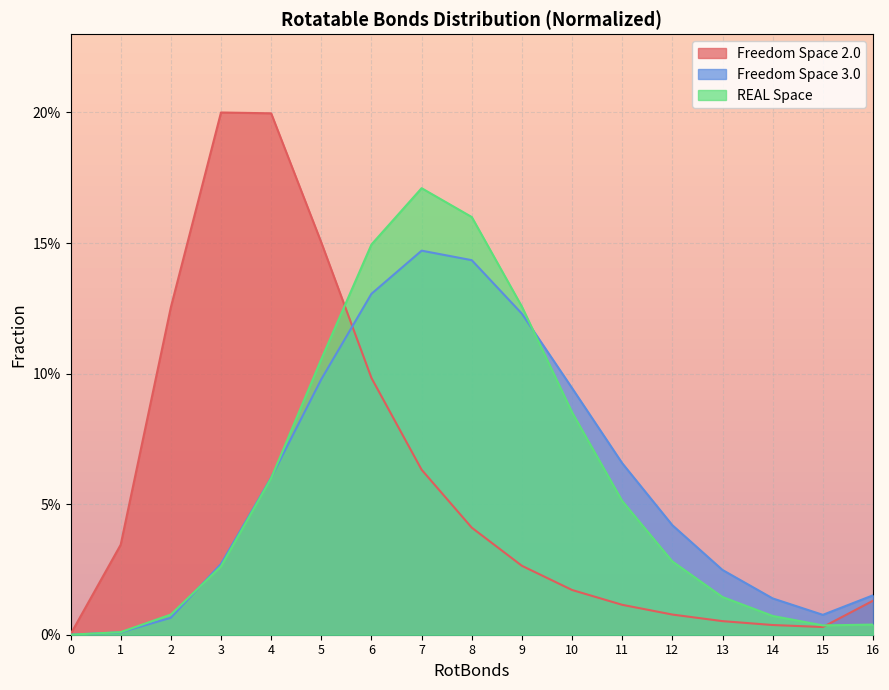

What are all the series names shown in the legend?

Freedom Space 2.0, Freedom Space 3.0, REAL Space